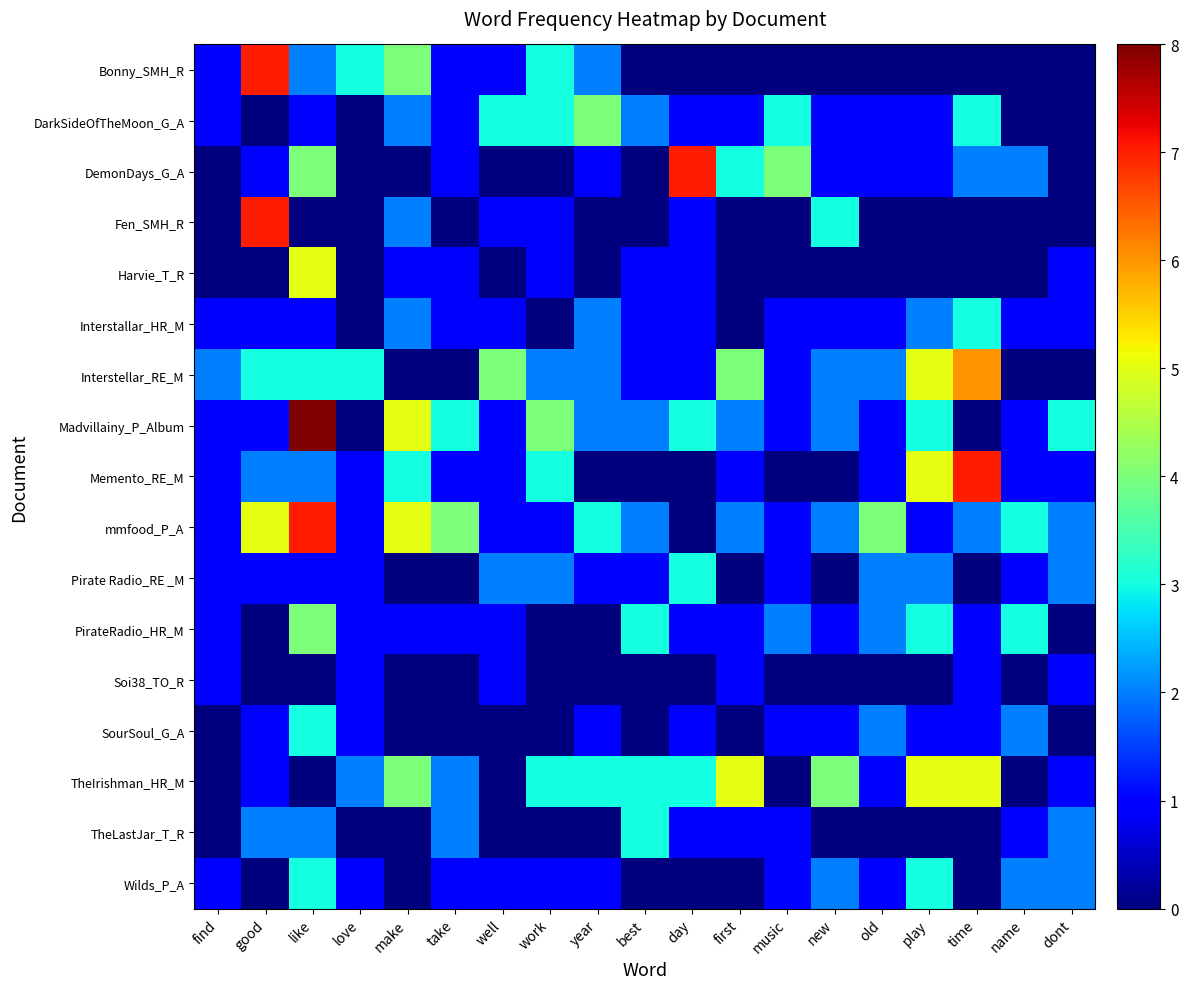

Reading left to right, extract all data points from this chart.

Bonny_SMH_R: find=1	good=7	like=2	love=3	make=4	take=1	well=1	work=3	year=2	best=0	day=0	first=0	music=0	new=0	old=0	play=0	time=0	name=0	dont=0
DarkSideOfTheMoon_G_A: find=1	good=0	like=1	love=0	make=2	take=1	well=3	work=3	year=4	best=2	day=1	first=1	music=3	new=1	old=1	play=1	time=3	name=0	dont=0
DemonDays_G_A: find=0	good=1	like=4	love=0	make=0	take=1	well=0	work=0	year=1	best=0	day=7	first=3	music=4	new=1	old=1	play=1	time=2	name=2	dont=0
Fen_SMH_R: find=0	good=7	like=0	love=0	make=2	take=0	well=1	work=1	year=0	best=0	day=1	first=0	music=0	new=3	old=0	play=0	time=0	name=0	dont=0
Harvie_T_R: find=0	good=0	like=5	love=0	make=1	take=1	well=0	work=1	year=0	best=1	day=1	first=0	music=0	new=0	old=0	play=0	time=0	name=0	dont=1
Interstallar_HR_M: find=1	good=1	like=1	love=0	make=2	take=1	well=1	work=0	year=2	best=1	day=1	first=0	music=1	new=1	old=1	play=2	time=3	name=1	dont=1
Interstellar_RE_M: find=2	good=3	like=3	love=3	make=0	take=0	well=4	work=2	year=2	best=1	day=1	first=4	music=1	new=2	old=2	play=5	time=6	name=0	dont=0
Madvillainy_P_Album: find=1	good=1	like=8	love=0	make=5	take=3	well=1	work=4	year=2	best=2	day=3	first=2	music=1	new=2	old=1	play=3	time=0	name=1	dont=3
Memento_RE_M: find=1	good=2	like=2	love=1	make=3	take=1	well=1	work=3	year=0	best=0	day=0	first=1	music=0	new=0	old=1	play=5	time=7	name=1	dont=1
mmfood_P_A: find=1	good=5	like=7	love=1	make=5	take=4	well=1	work=1	year=3	best=2	day=0	first=2	music=1	new=2	old=4	play=1	time=2	name=3	dont=2
Pirate Radio_RE _M: find=1	good=1	like=1	love=1	make=0	take=0	well=2	work=2	year=1	best=1	day=3	first=0	music=1	new=0	old=2	play=2	time=0	name=1	dont=2
PirateRadio_HR_M: find=1	good=0	like=4	love=1	make=1	take=1	well=1	work=0	year=0	best=3	day=1	first=1	music=2	new=1	old=2	play=3	time=1	name=3	dont=0
Soi38_TO_R: find=1	good=0	like=0	love=1	make=0	take=0	well=1	work=0	year=0	best=0	day=0	first=1	music=0	new=0	old=0	play=0	time=1	name=0	dont=1
SourSoul_G_A: find=0	good=1	like=3	love=1	make=0	take=0	well=0	work=0	year=1	best=0	day=1	first=0	music=1	new=1	old=2	play=1	time=1	name=2	dont=0
TheIrishman_HR_M: find=0	good=1	like=0	love=2	make=4	take=2	well=0	work=3	year=3	best=3	day=3	first=5	music=0	new=4	old=1	play=5	time=5	name=0	dont=1
TheLastJar_T_R: find=0	good=2	like=2	love=0	make=0	take=2	well=0	work=0	year=0	best=3	day=1	first=1	music=1	new=0	old=0	play=0	time=0	name=1	dont=2
Wilds_P_A: find=1	good=0	like=3	love=1	make=0	take=1	well=1	work=1	year=1	best=0	day=0	first=0	music=1	new=2	old=1	play=3	time=0	name=2	dont=2